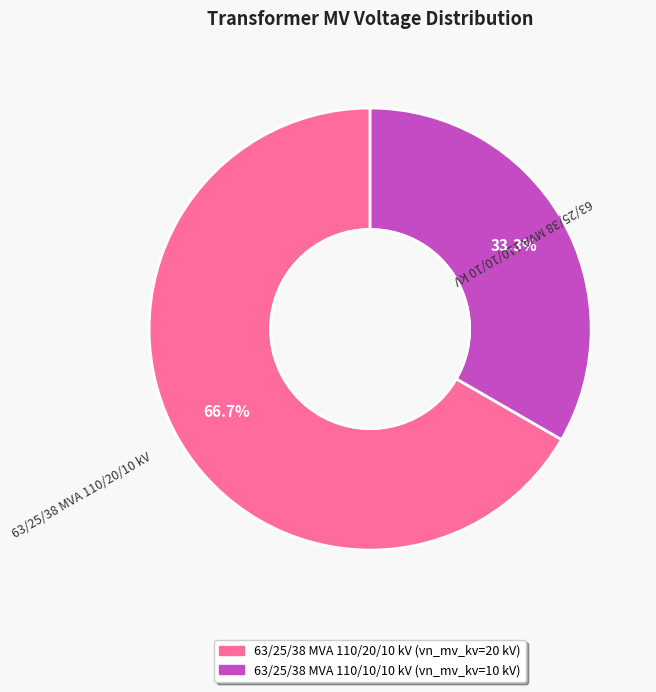

Do 63/25/38 MVA 110/10/10 kV and 63/25/38 MVA 110/20/10 kV together represent more than half of the pie?

Yes